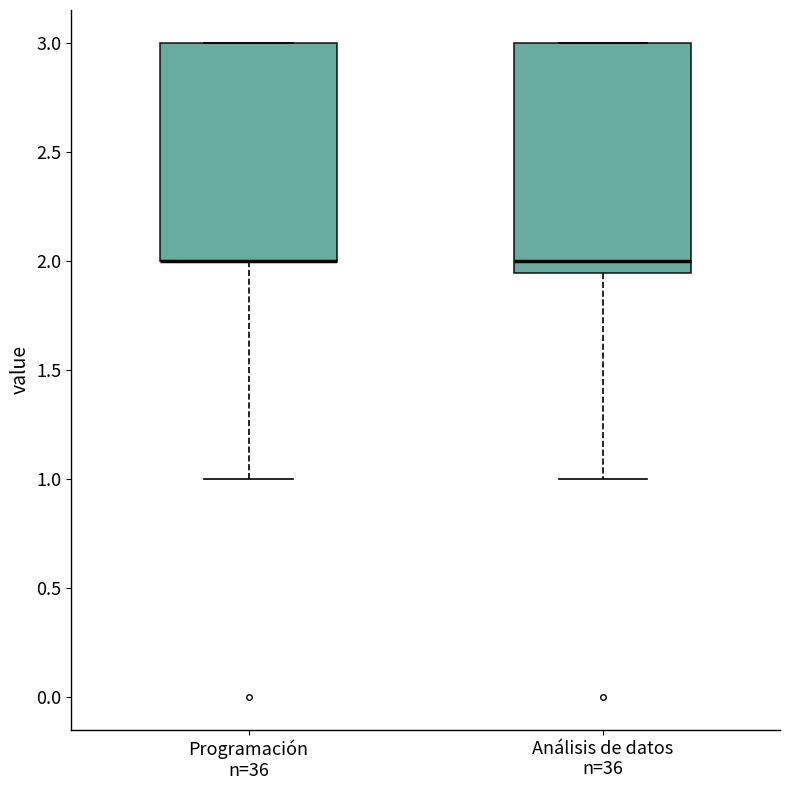

Where does the lower whisker of the box for Análisis de datos n=36 end on the y-axis? The values are not printed on the chart, so give them approximately, as read against the axis.

1.00